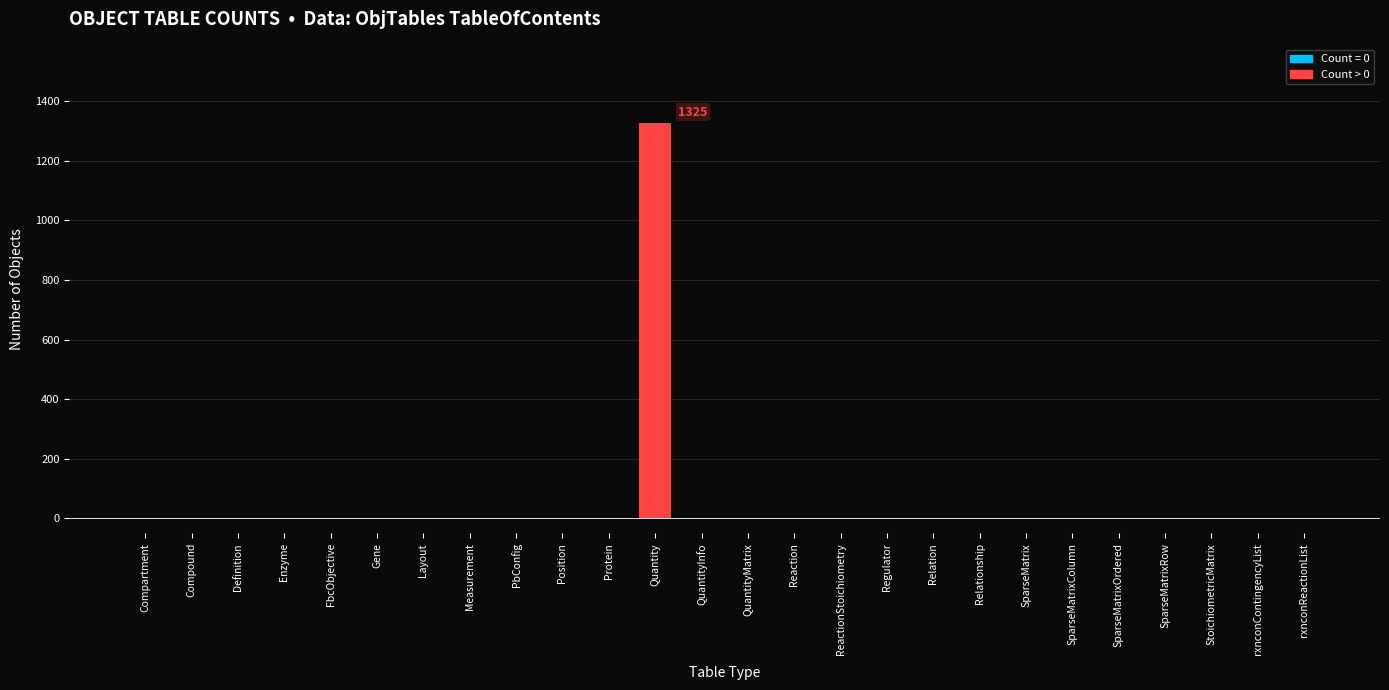

Is it true that the value at QuantityInfo is 808?

False